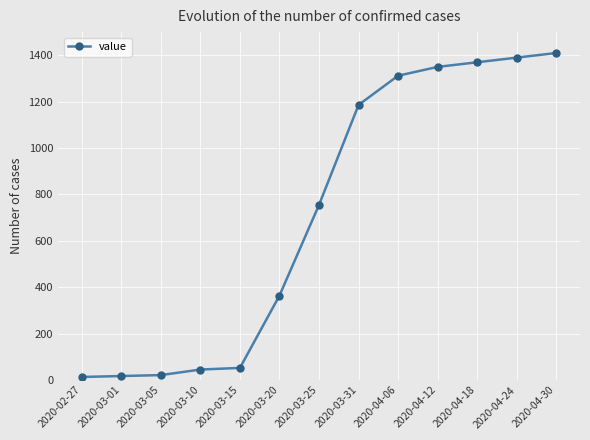

Approximately how many times larger is the value at 2020-03-25 compared to 2020-03-31?

0.6